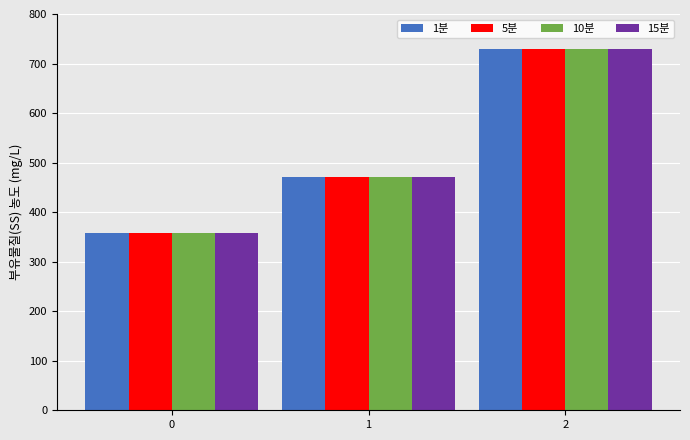

Reading left to right, what are all the values shown in this chart?

1분: 357.1	471.4	728.6
5분: 357.1	471.4	728.6
10분: 357.1	471.4	728.6
15분: 357.1	471.4	728.6